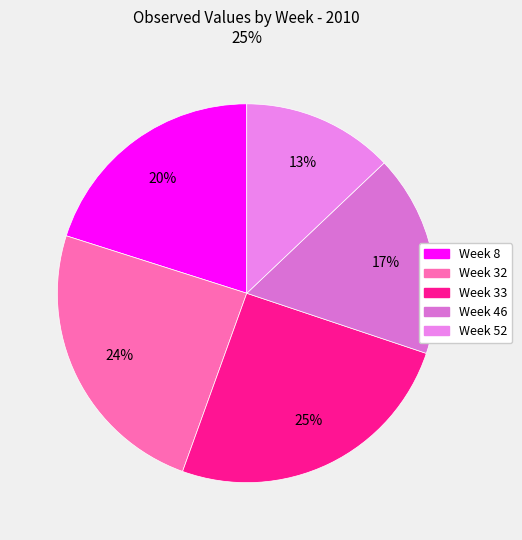

Is 24% the majority of the pie?

No